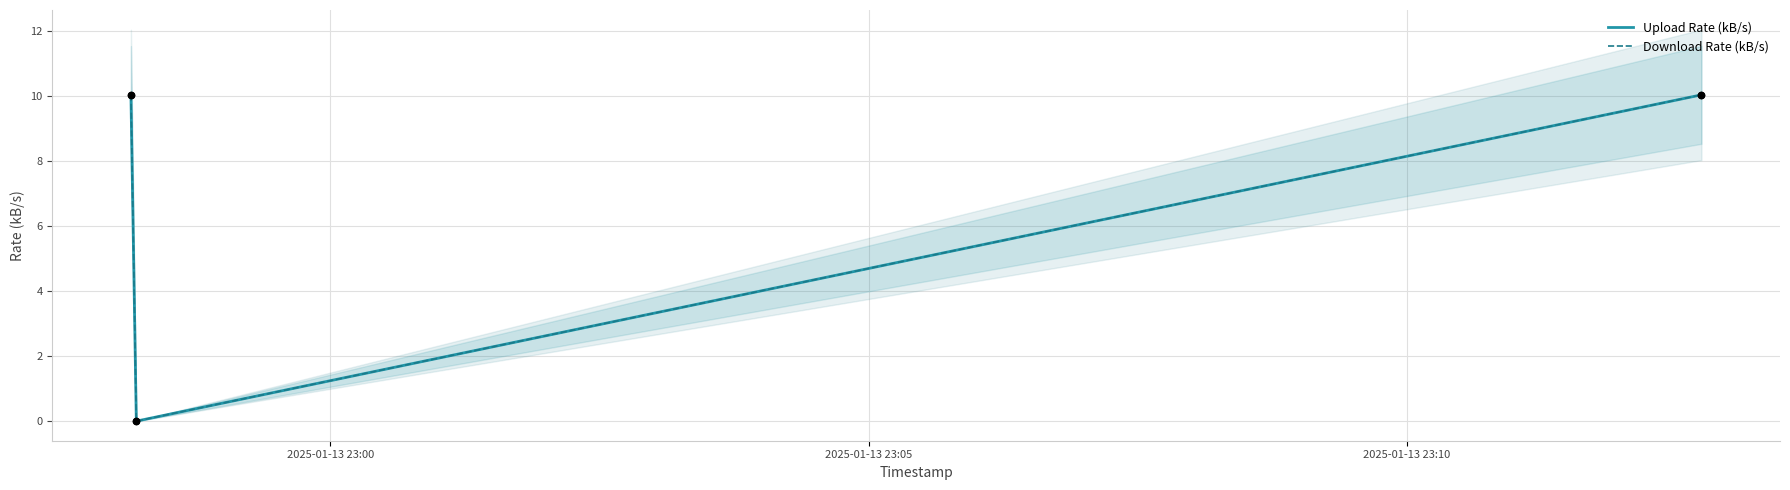

What are all the series names shown in the legend?

Upload Rate (kB/s), Download Rate (kB/s)